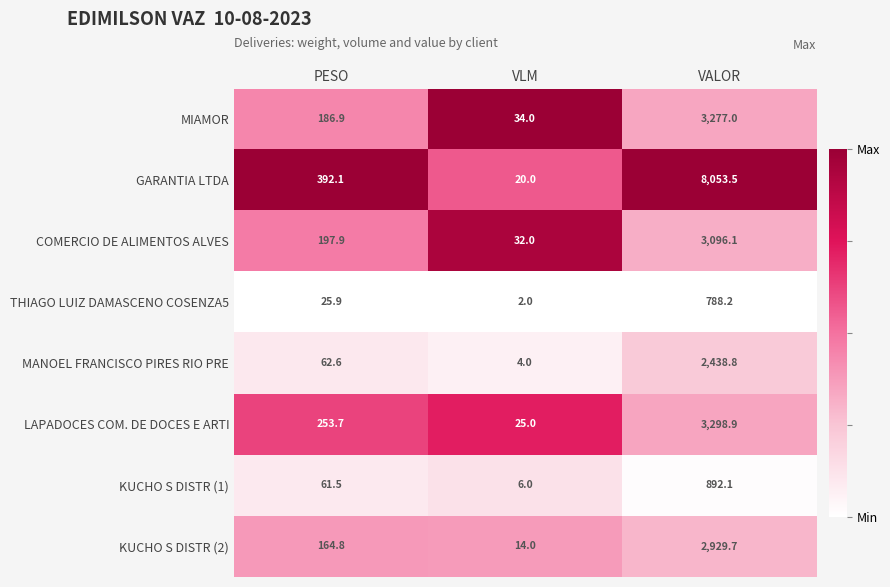

List the series in order of their peak value, highest first.

GARANTIA LTDA, LAPADOCES COM. DE DOCES E ARTI, MIAMOR, COMERCIO DE ALIMENTOS ALVES, KUCHO S DISTR (2), MANOEL FRANCISCO PIRES RIO PRE, KUCHO S DISTR (1), THIAGO LUIZ DAMASCENO COSENZA5